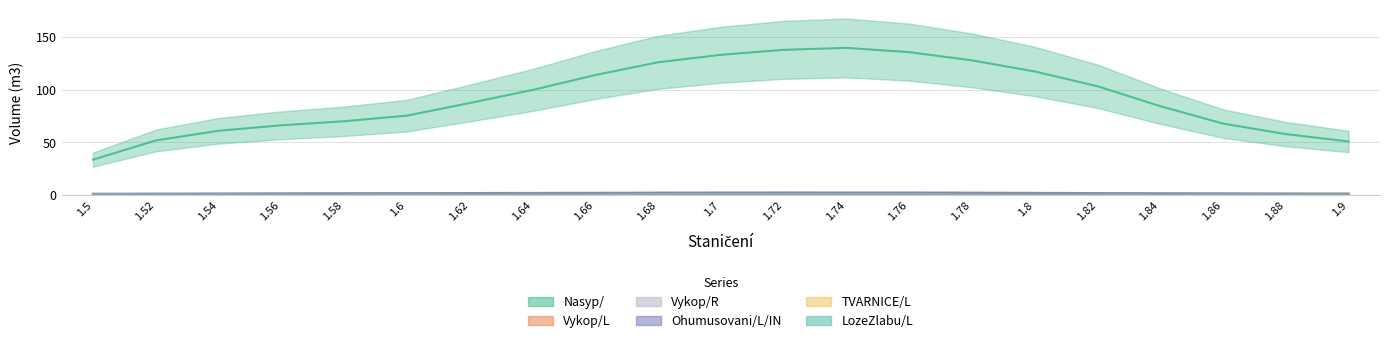

Where is Vykop/R nearest to the value 0?

1.78